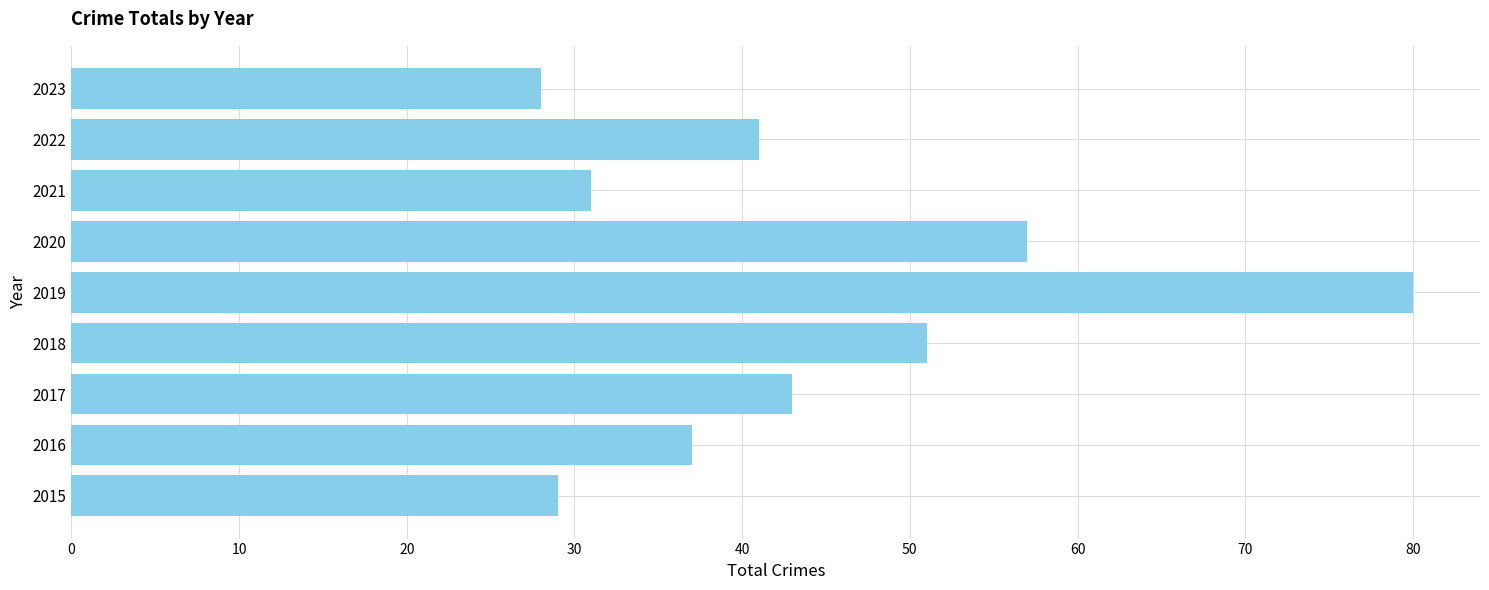

Rank the categories by value from highest to lowest.

2019, 2020, 2018, 2017, 2022, 2016, 2021, 2015, 2023